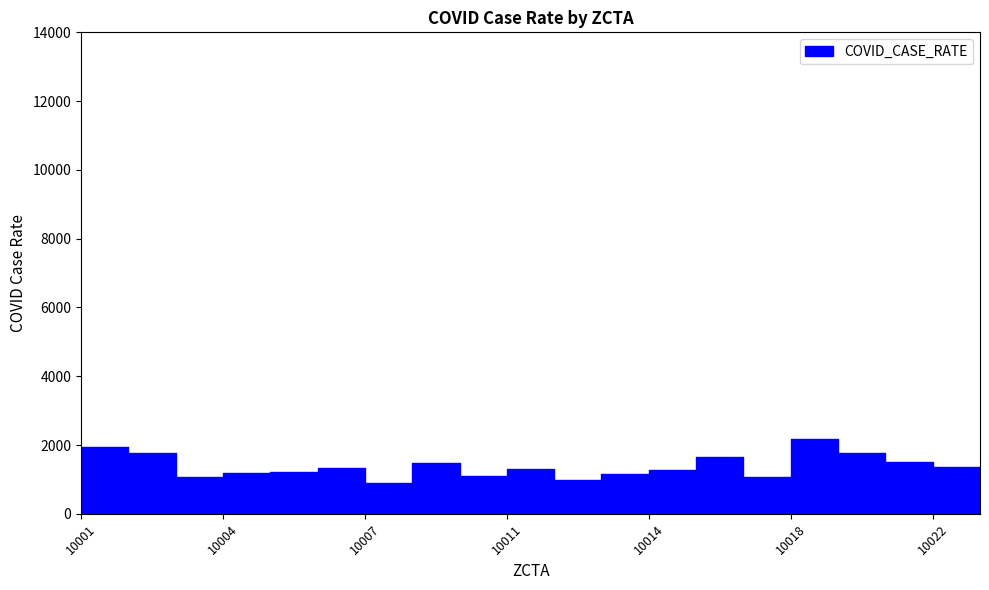

Approximately how many times larger is the value at 10016 compared to 10021?

1.1